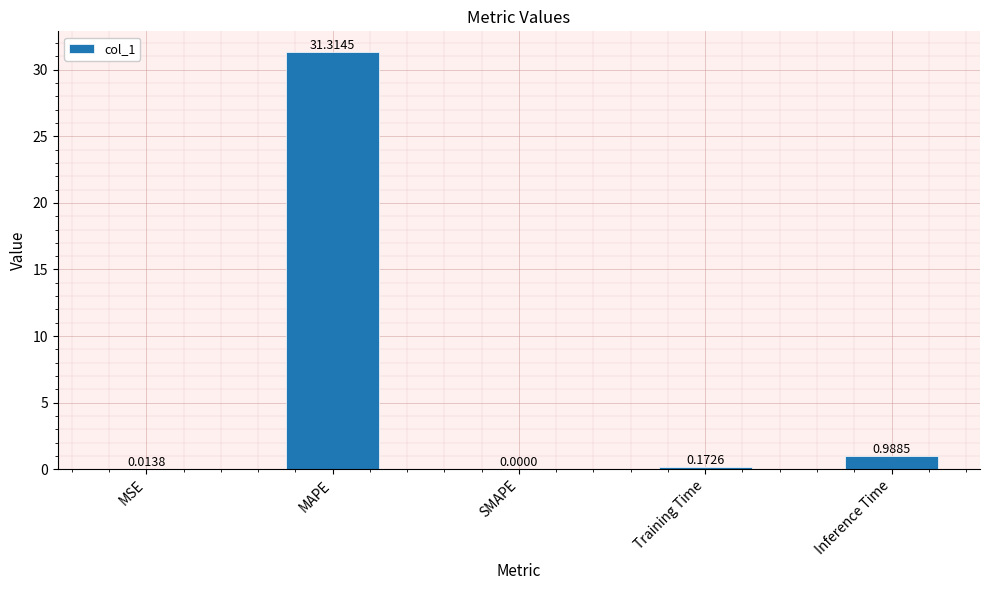

What is the sum of the values at Training Time and MAPE?

31.5